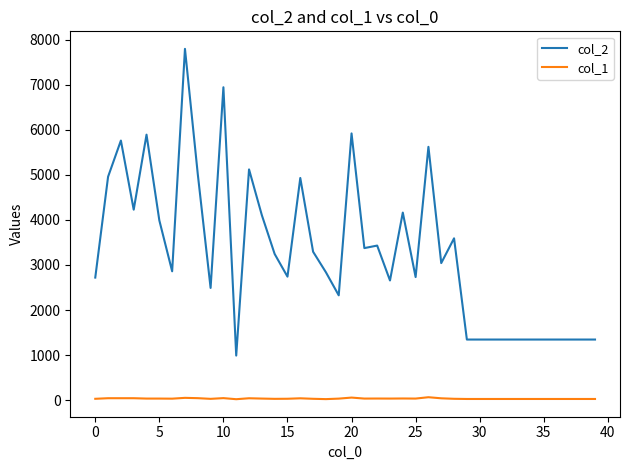

Which series has the largest range (max minus min)?

col_2